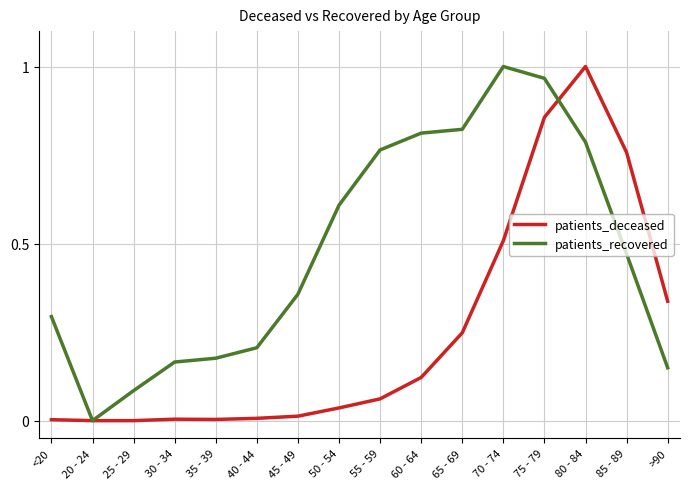

Rank the series by their average value, from highest to lowest.

patients_recovered, patients_deceased